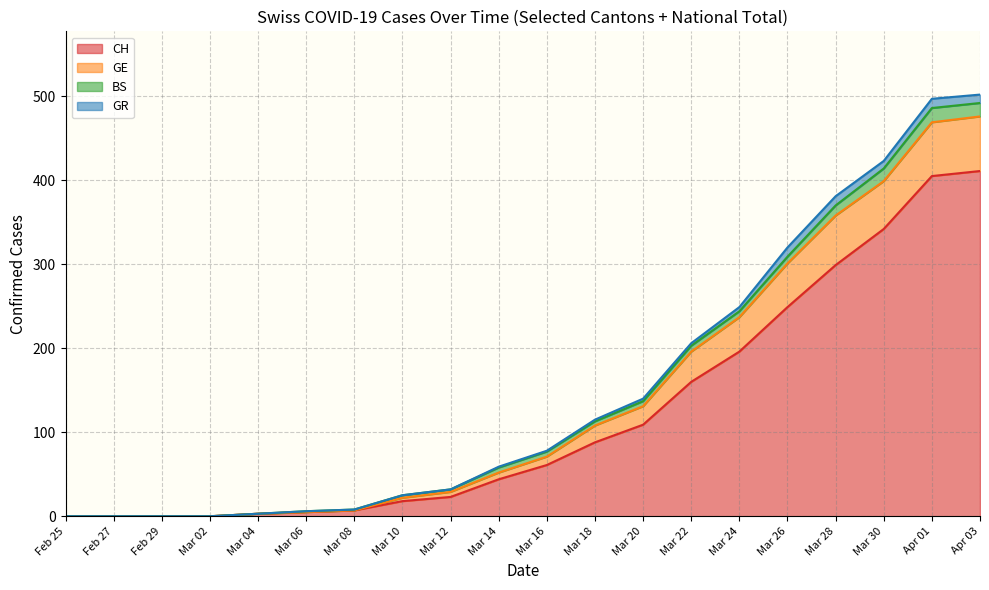

True or false: GE has a value of 23 at 2020-04-26.

False